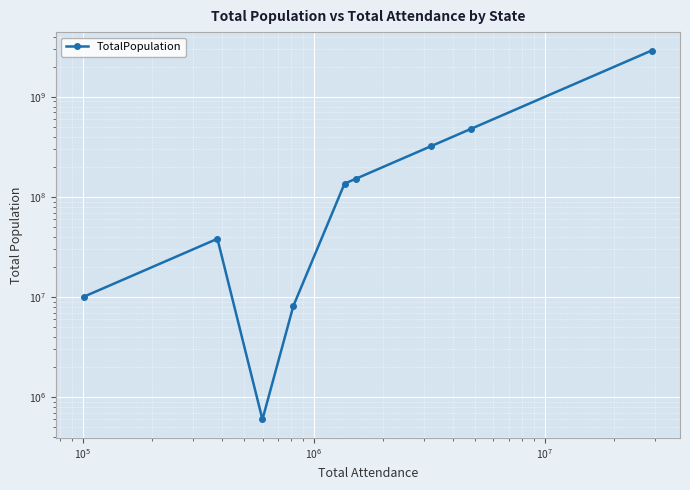

What is the maximum value shown in the chart?

2904423400